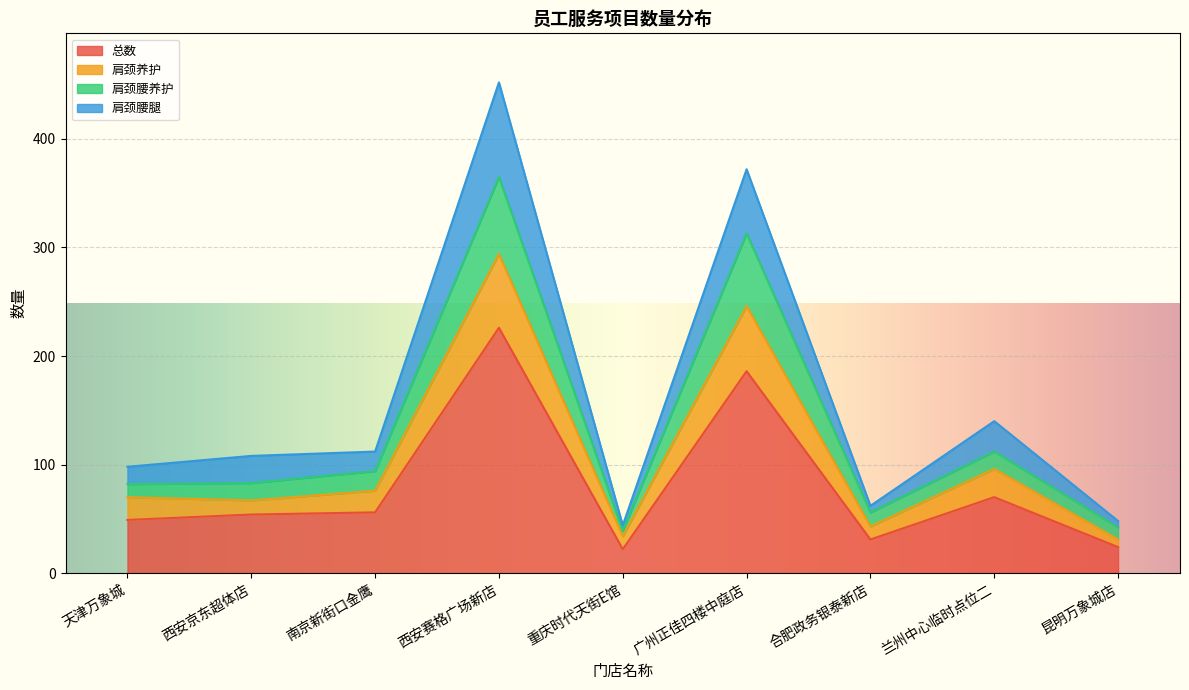

Rank the categories by 肩颈养护 value from highest to lowest.

西安赛格广场新店, 广州正佳四楼中庭店, 兰州中心临时点位二, 南京新街口金鹰, 天津万象城, 西安京东超体店, 合肥政务银泰新店, 重庆时代天街E馆, 昆明万象城店